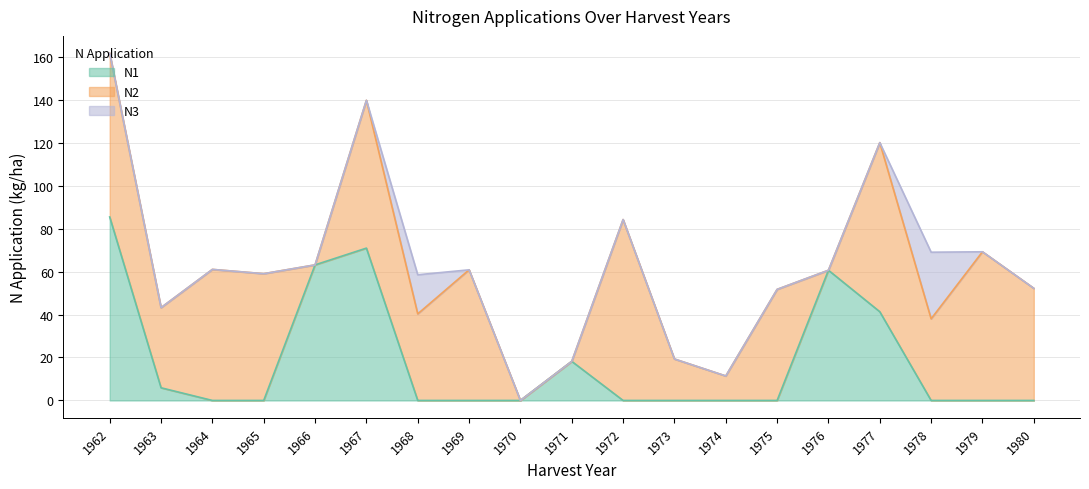

Reading left to right, extract all data points from this chart.

N1: 85.4	5.9	0.0	0.0	63.1	70.9	0.0	0.0	0.0	18.2	0.0	0.0	0.0	0.0	60.6	41.3	0.0	0.0	0.0
N2: 76.2	37.3	61.0	59.0	0.0	68.8	40.3	60.8	0.0	0.0	84.2	19.3	11.4	51.7	0.0	78.7	38.0	69.2	52.2
N3: 0.0	0.0	0.0	0.0	0.0	0.0	18.2	0.0	0.0	0.0	0.0	0.0	0.0	0.0	0.0	0.0	31.0	0.0	0.0